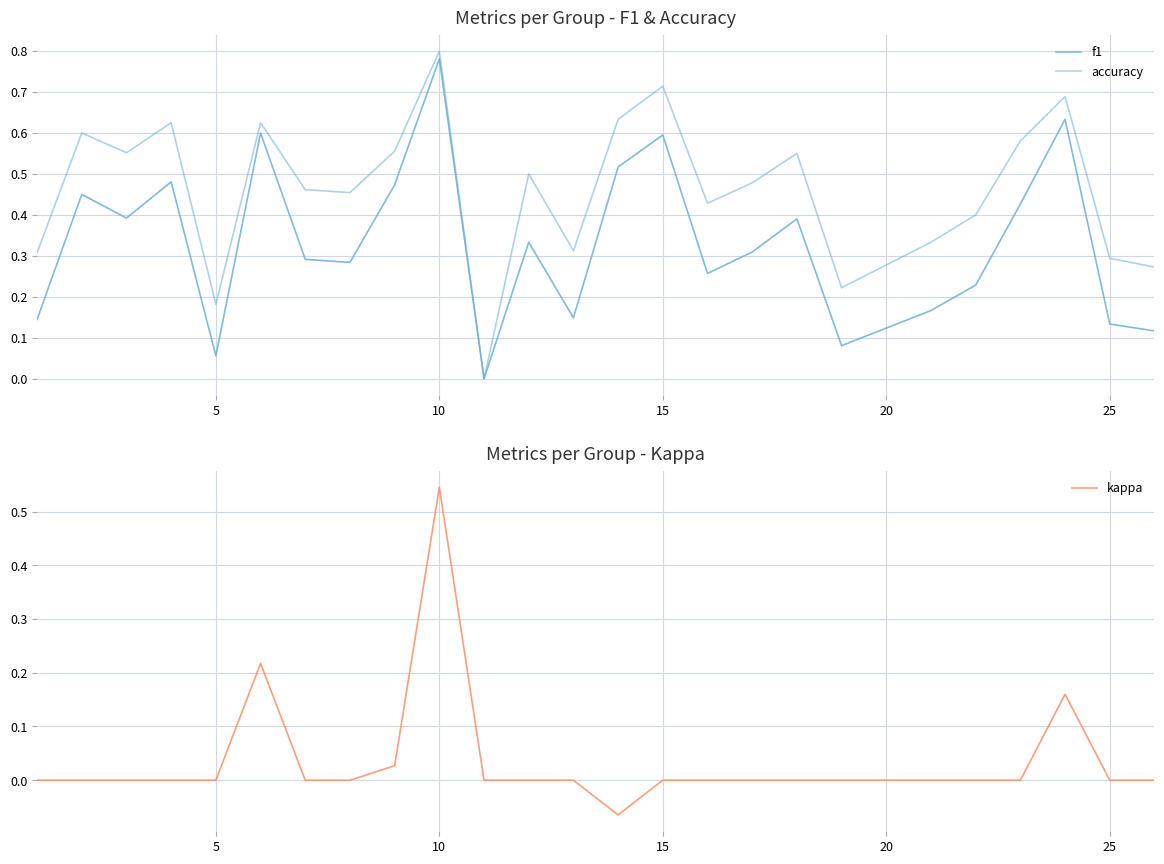

What is the smallest value displayed?

-0.1